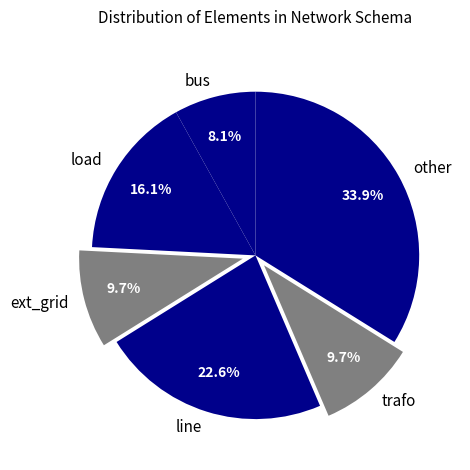

What is the ratio of the value at other to the value at ext_grid?

3.5